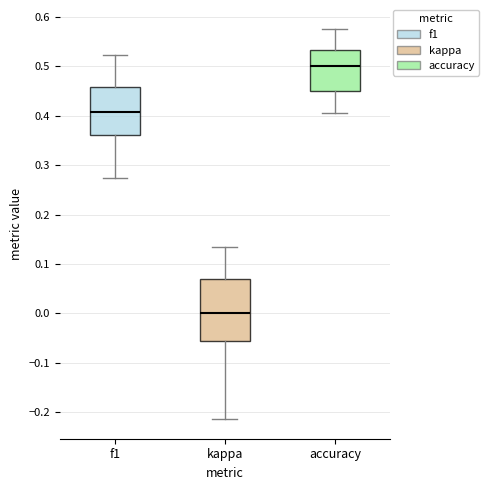

Where is the lower edge of the box for accuracy on the y-axis? The values are not printed on the chart, so give them approximately, as read against the axis.

0.45